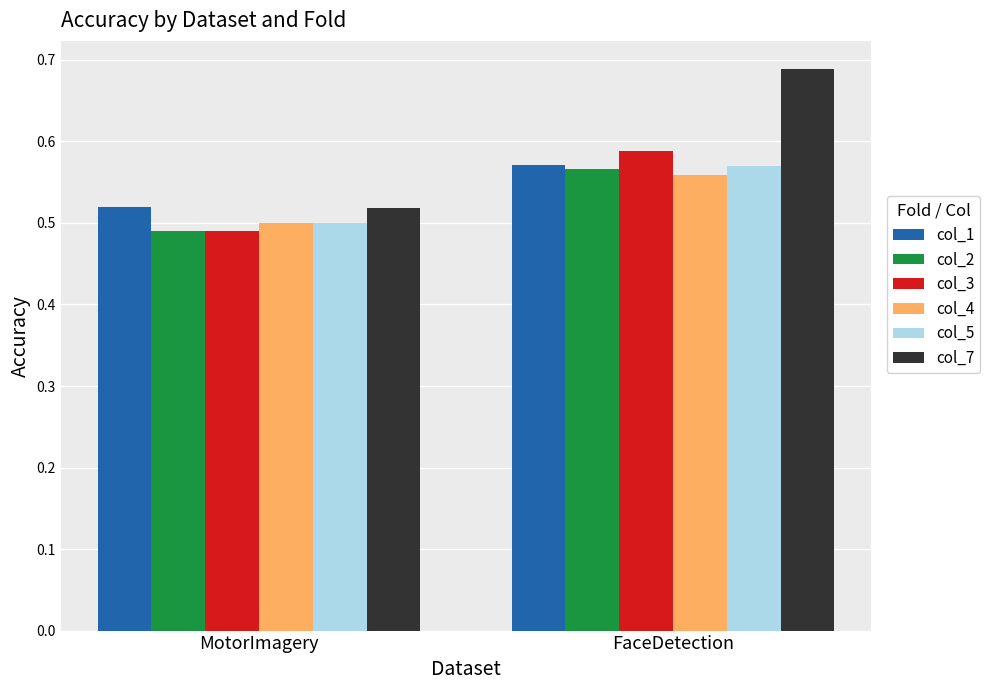

What is the difference between the col_7 values at FaceDetection and MotorImagery?

0.2